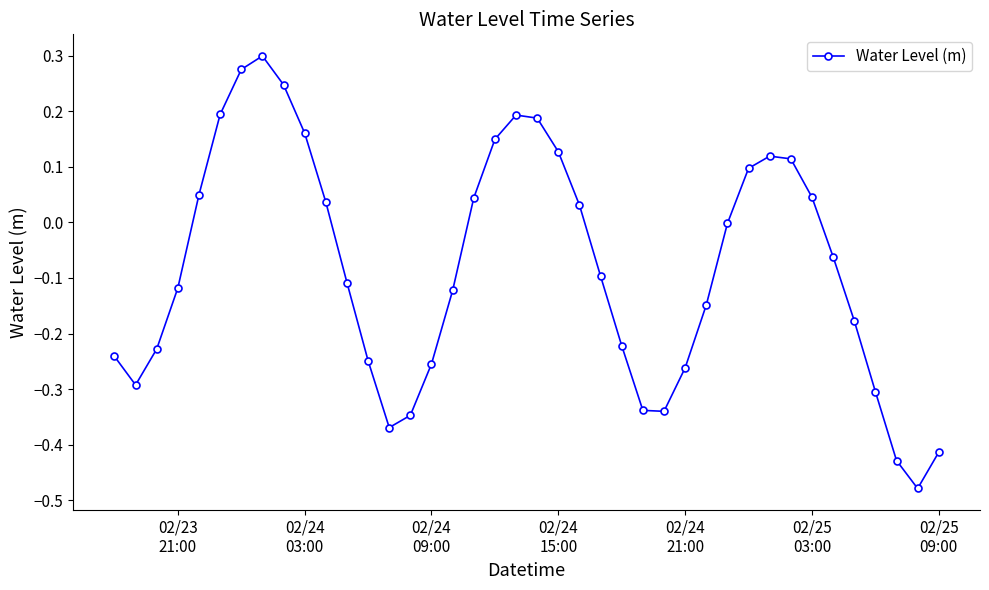

How many interior local peaks (higher than both neighbors) does the data have?

3